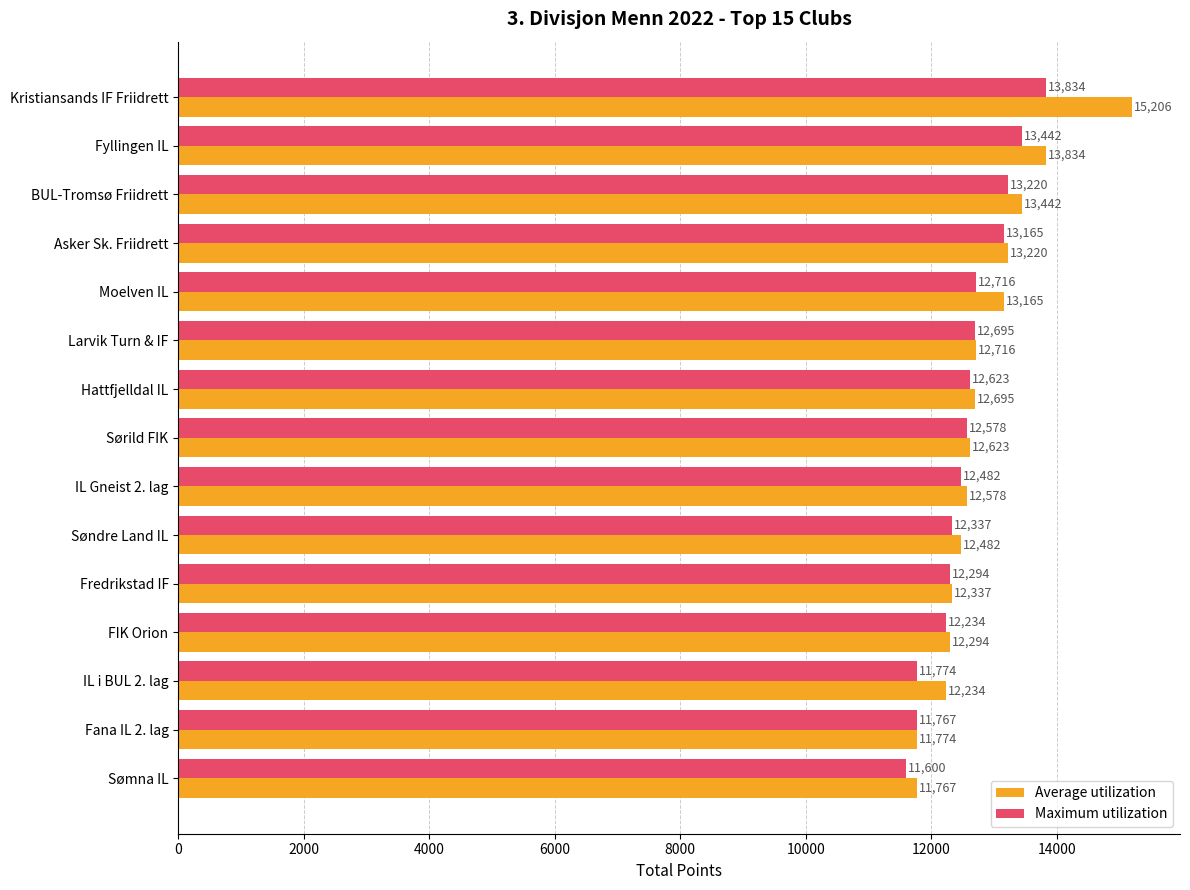

At which label is Average utilization closest to 13486?

BUL-Tromsø Friidrett